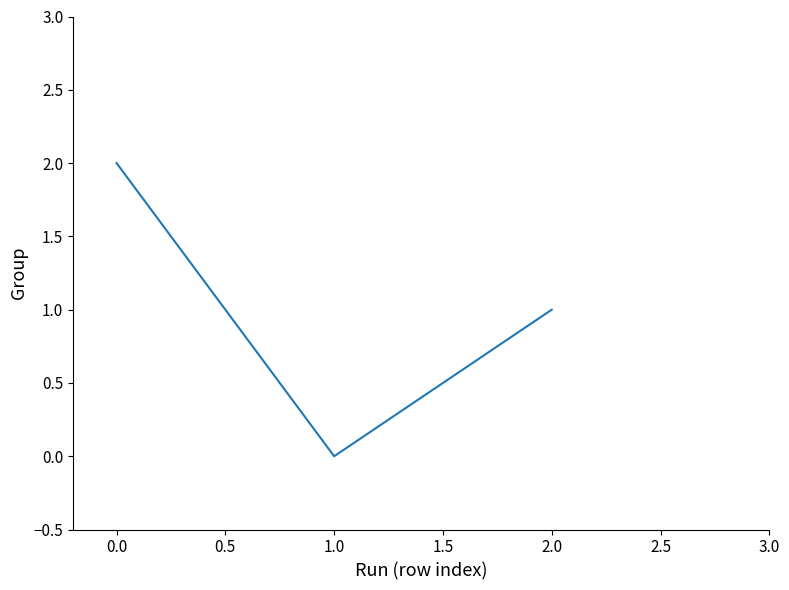

Reading left to right, what are all the values shown in this chart?

2	0	1